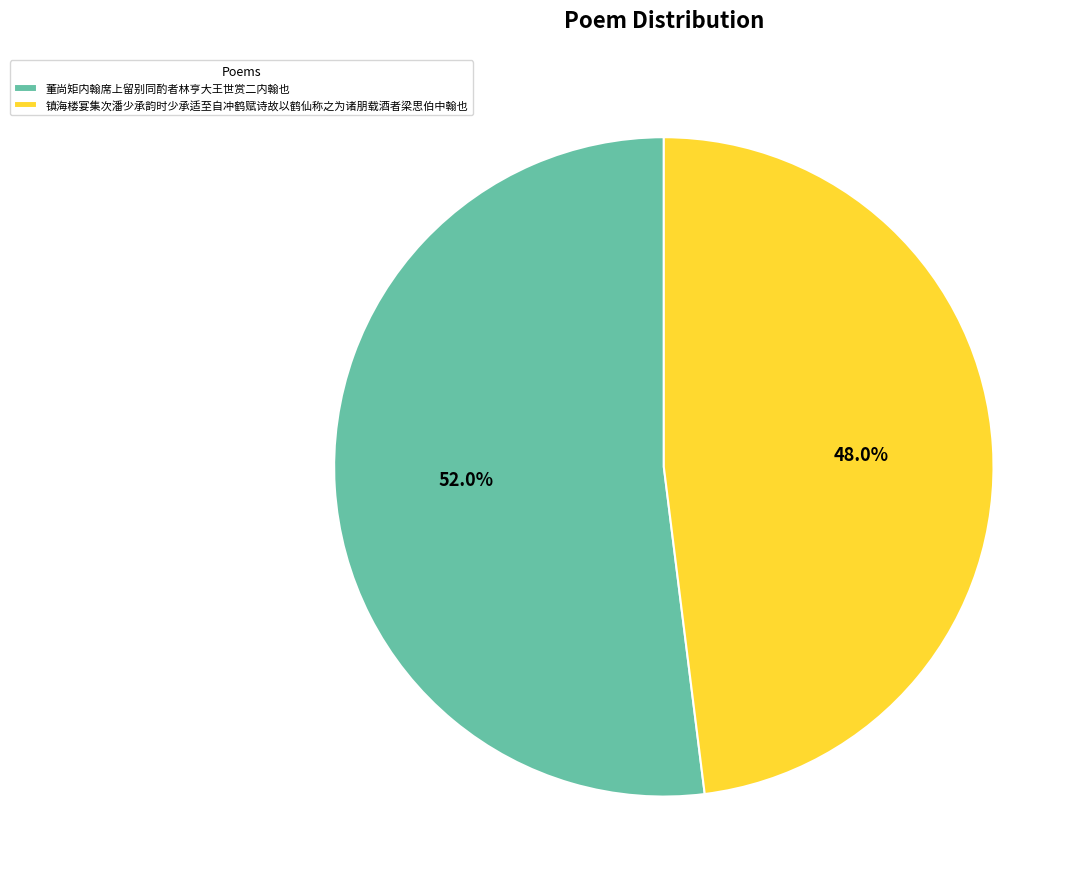

Which has a higher value, 董尚矩内翰席上留别同酌者林亨大王世赏二内翰也 or 镇海楼宴集次潘少承韵时少承适至自冲鹤赋诗故以鹤仙称之为诸朋载酒者梁思伯中翰也?

董尚矩内翰席上留别同酌者林亨大王世赏二内翰也